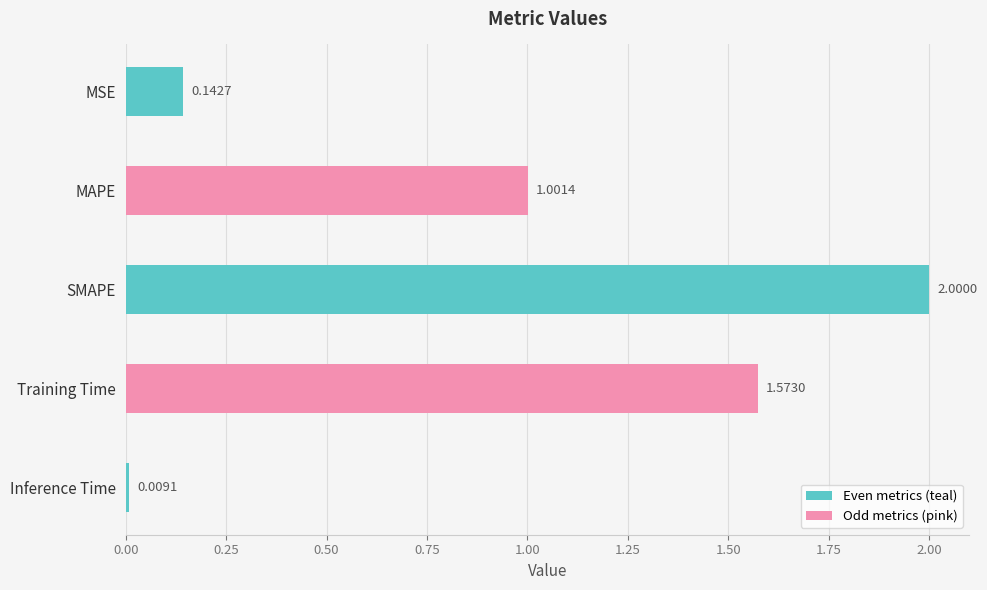

At which label is the value closest to 1?

MAPE